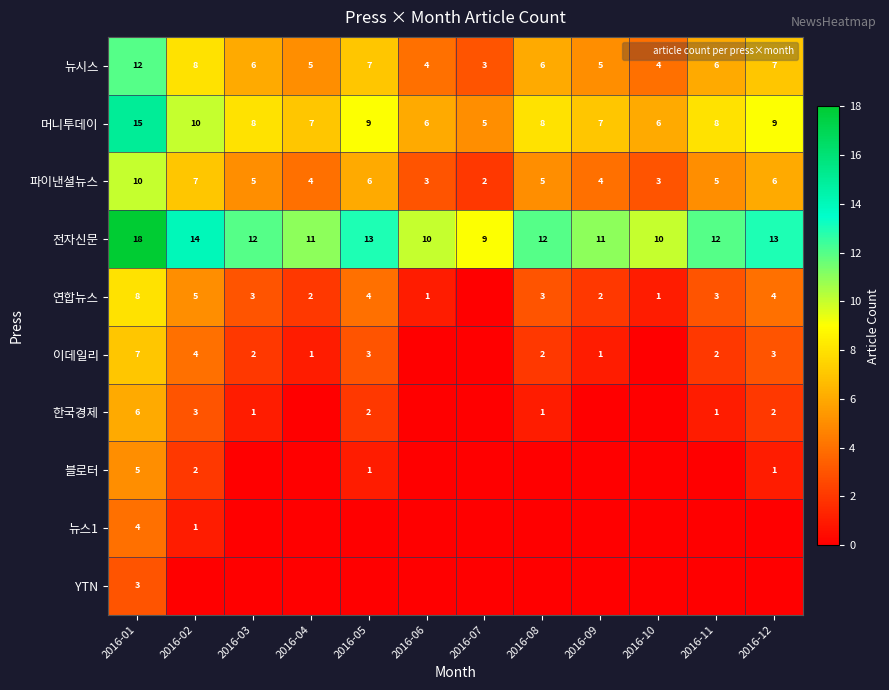

What is the sum of the 머니투데이 values at 2016-01 and 2016-03?

23